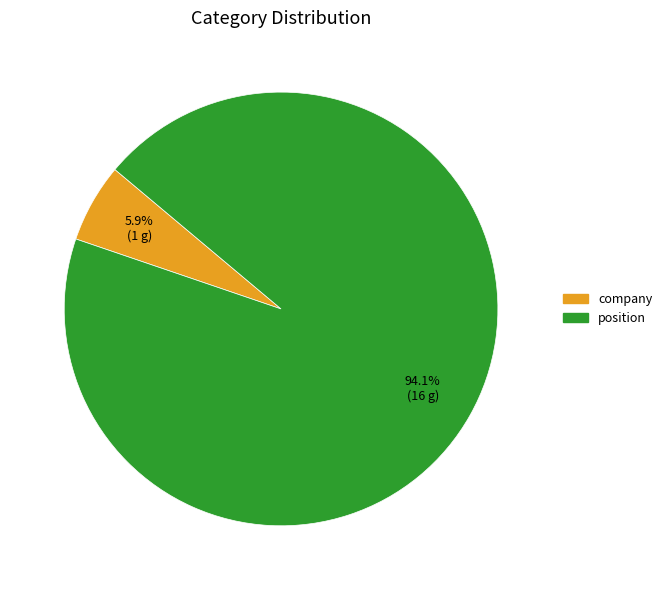

Between position and company, which is larger?

position